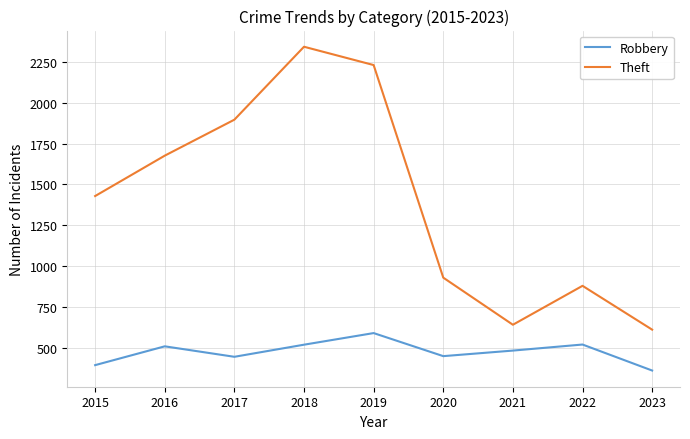

True or false: Theft and Robbery intersect in this chart.

False